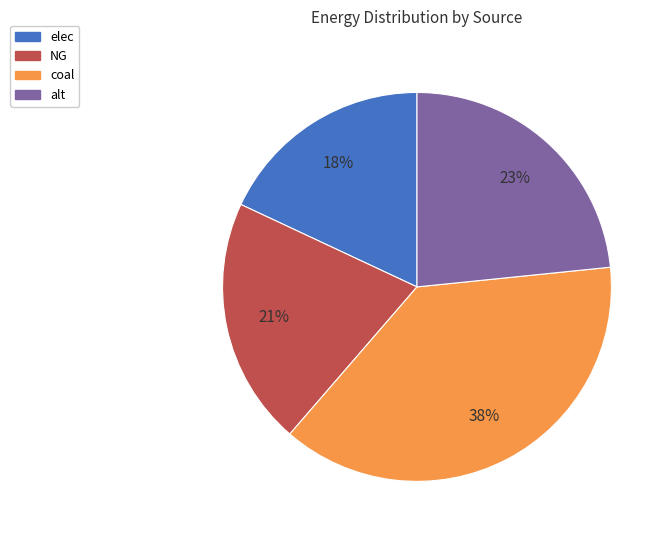

Do alt and NG together represent more than half of the pie?

No